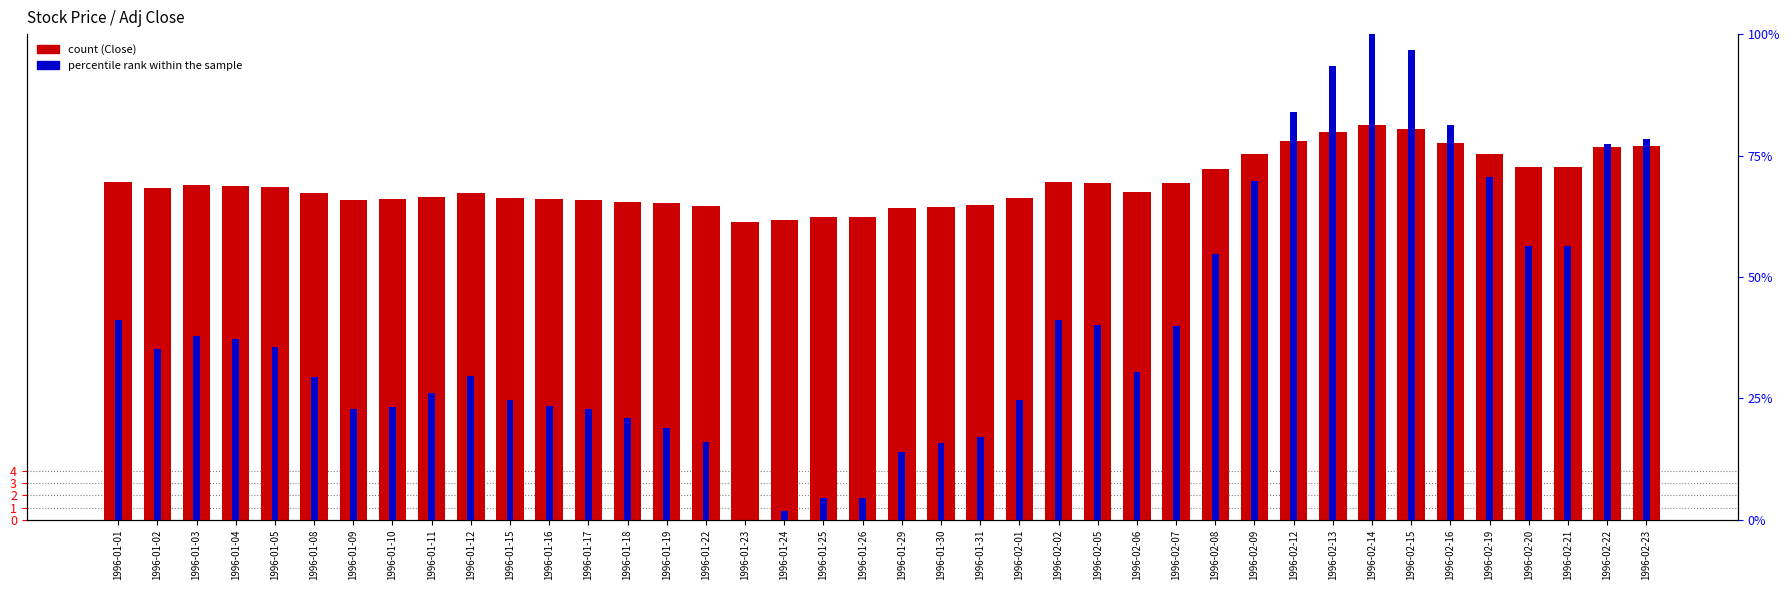

True or false: Close has a value of 48.7 at 1996-01-05.

False